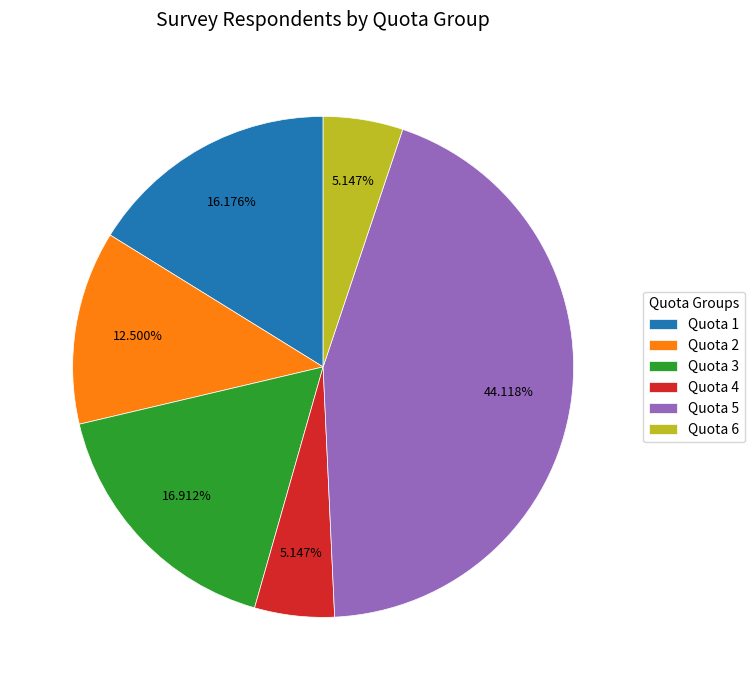

Does Quota 5 account for over 50% of the chart?

No